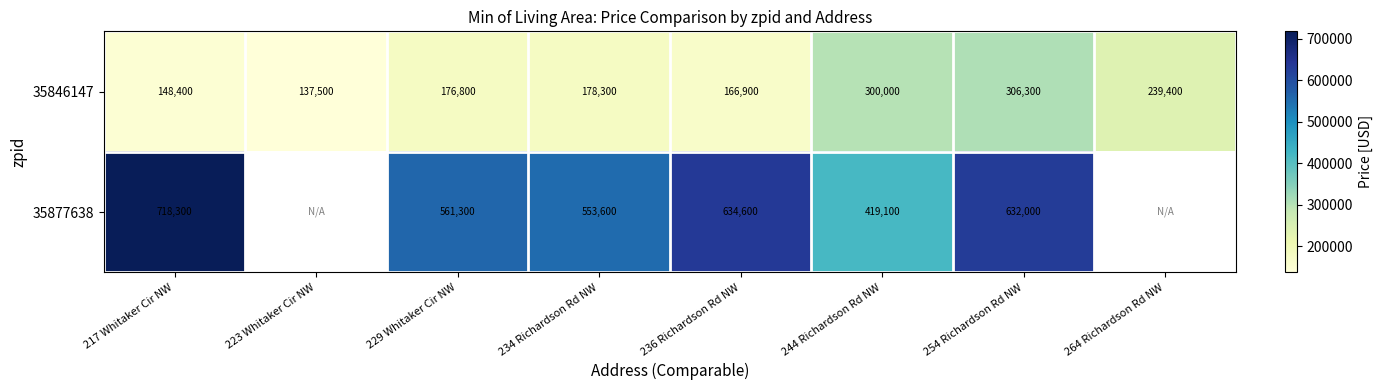

What is the difference between the highest and lowest values at 244 Richardson Rd NW?

119100